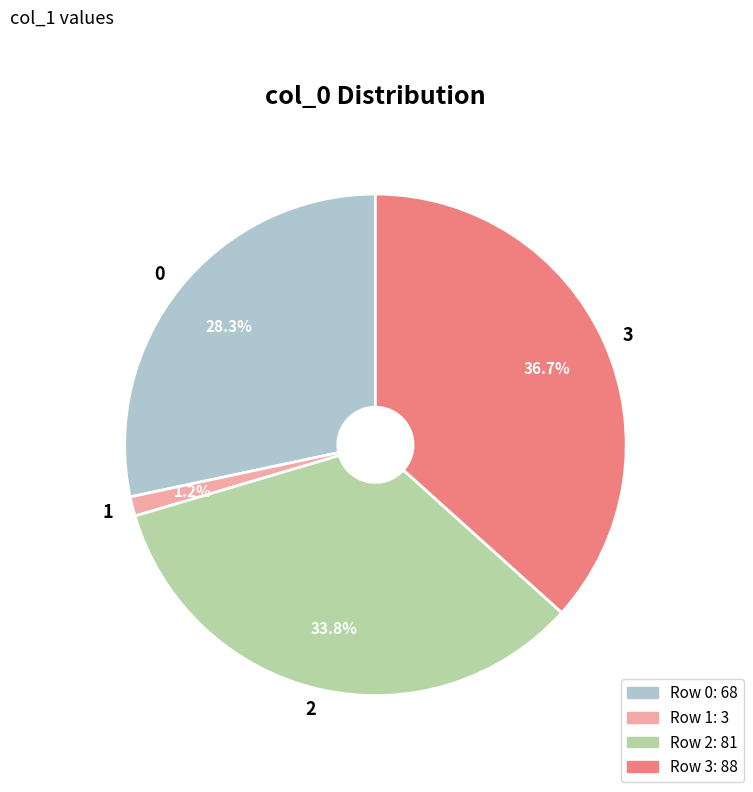

Is there a majority slice in this chart?

No